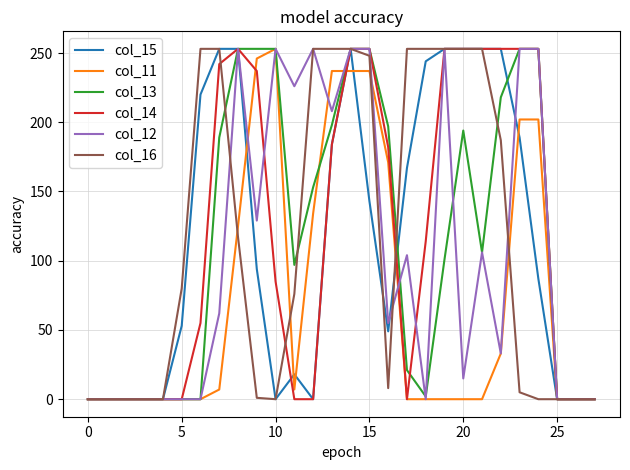

Reading left to right, extract all data points from this chart.

col_15: 0	0	0	0	0	53	220	253	253	94	0	18	0	184	253	143	49	167	244	253	253	253	253	189	87	0	0	0
col_11: 0	0	0	0	0	0	0	7	125	246	253	7	134	237	237	237	171	0	0	0	0	0	33	202	202	0	0	0
col_13: 0	0	0	0	0	0	0	189	253	253	253	97	153	198	253	253	197	21	2	101	194	106	218	253	253	0	0	0
col_14: 0	0	0	0	0	0	55	242	253	237	85	0	0	184	253	253	182	0	114	253	253	253	253	253	253	0	0	0
col_12: 0	0	0	0	0	0	0	62	253	129	253	226	253	208	253	253	55	104	0	253	15	106	33	253	253	0	0	0
col_16: 0	0	0	0	0	80	253	253	117	1	0	76	253	253	253	248	8	253	253	253	253	253	187	5	0	0	0	0